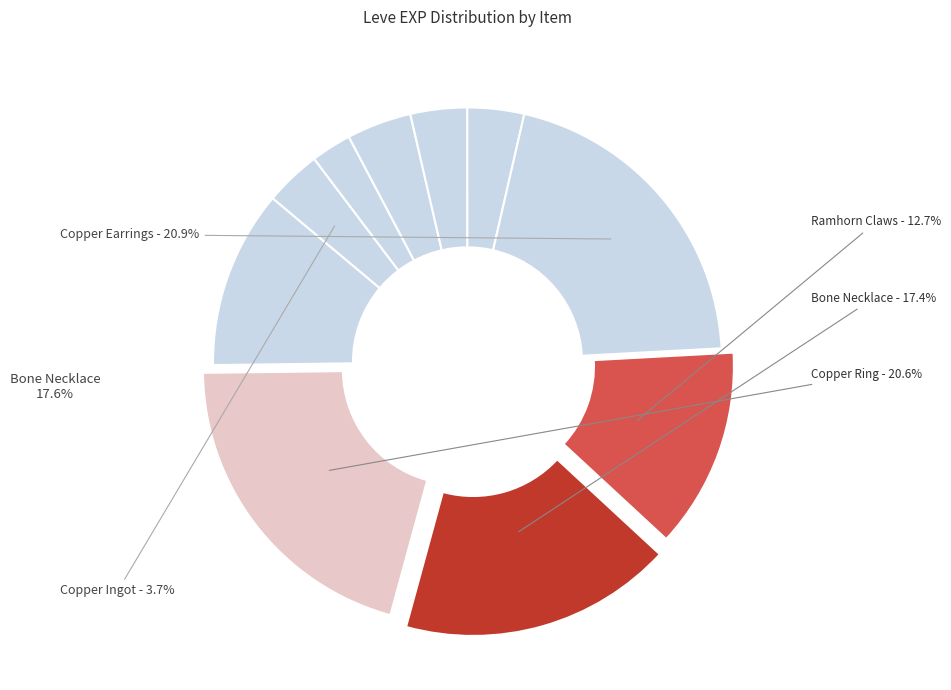

What percentage is the Bone Staff slice, to the nearest percent?

4%